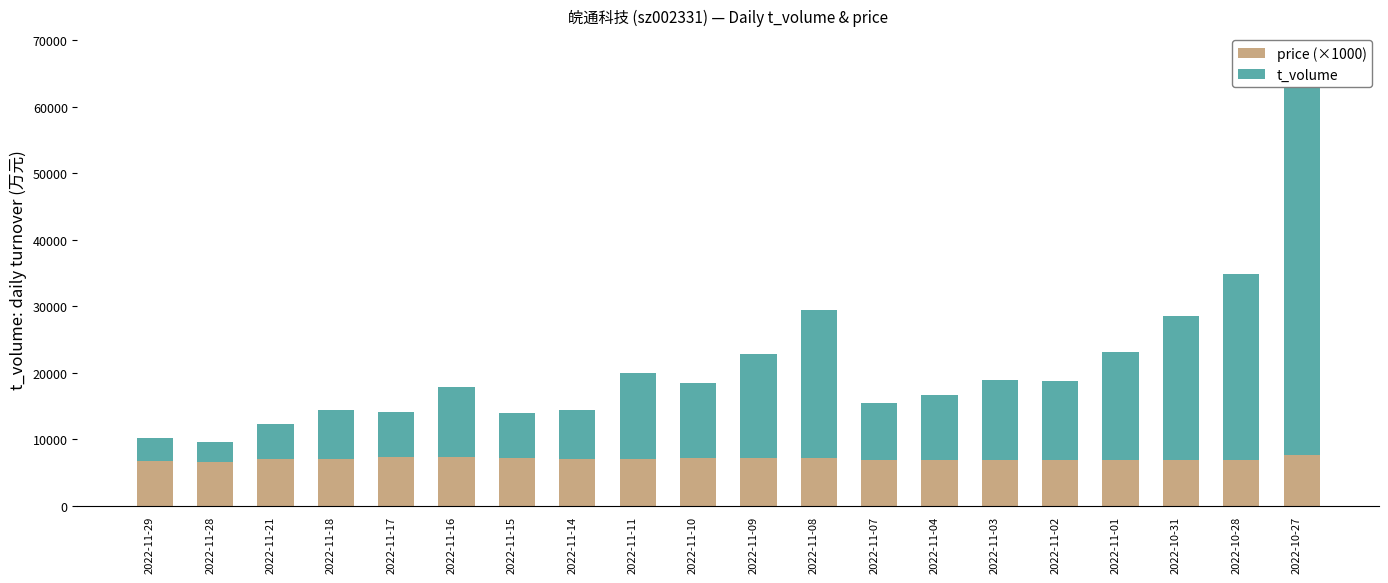

True or false: price (×1000) has a value of 10131 at 2022-11-01.

False